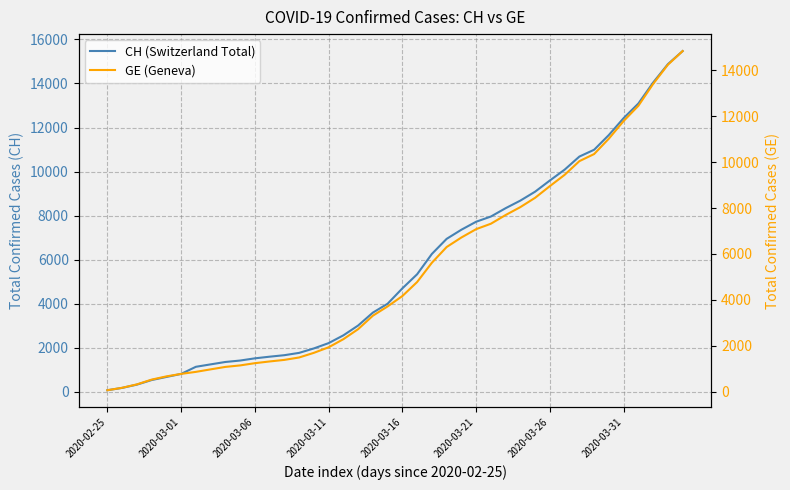

List the series in order of their overall mean, lowest first.

GE (Geneva), CH (Switzerland Total)